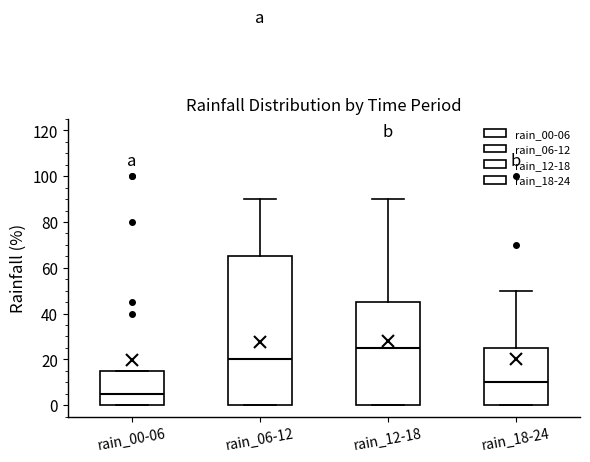

Reading left to right, transcribe this box plot: for each box, give where its median line is, the range the box spans, and where its two whiskers end, as read against the y-axis. The values are not printed on the chart, so give them approximately, as read against the axis.

rain_00-06: median 6, box 0 to 16, whiskers 0 to 16
rain_06-12: median 20, box 0 to 66, whiskers 0 to 90
rain_12-18: median 26, box 0 to 46, whiskers 0 to 90
rain_18-24: median 10, box 0 to 26, whiskers 0 to 50